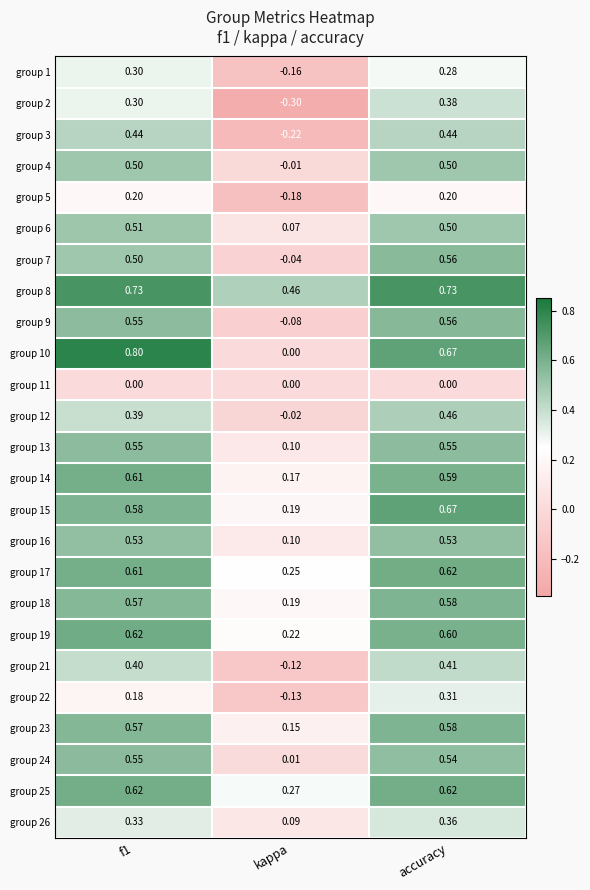

Which category has the lowest value in the group 23 series?

kappa